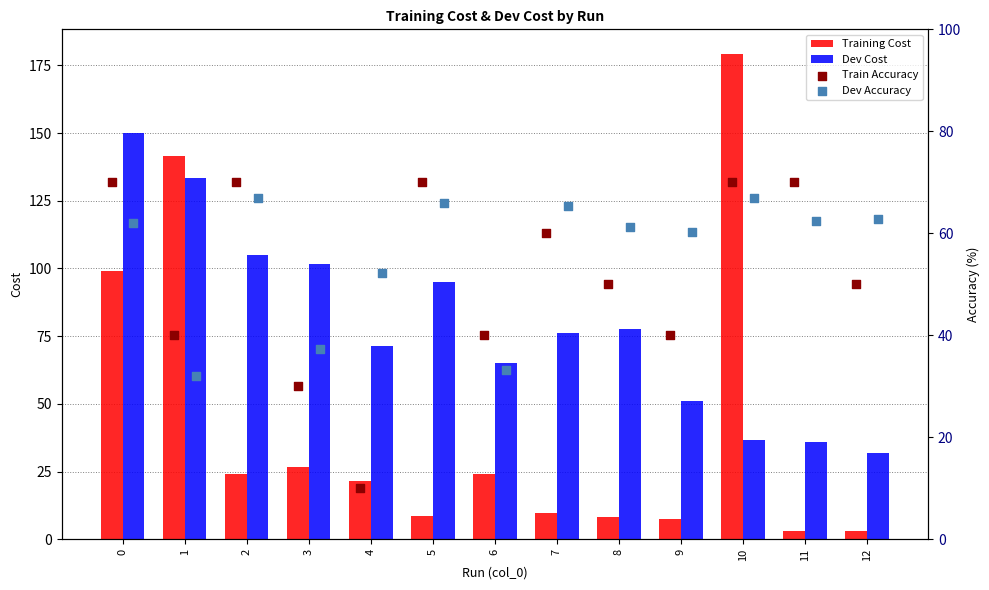

Which series reaches the minimum Y coordinate?

Training Cost